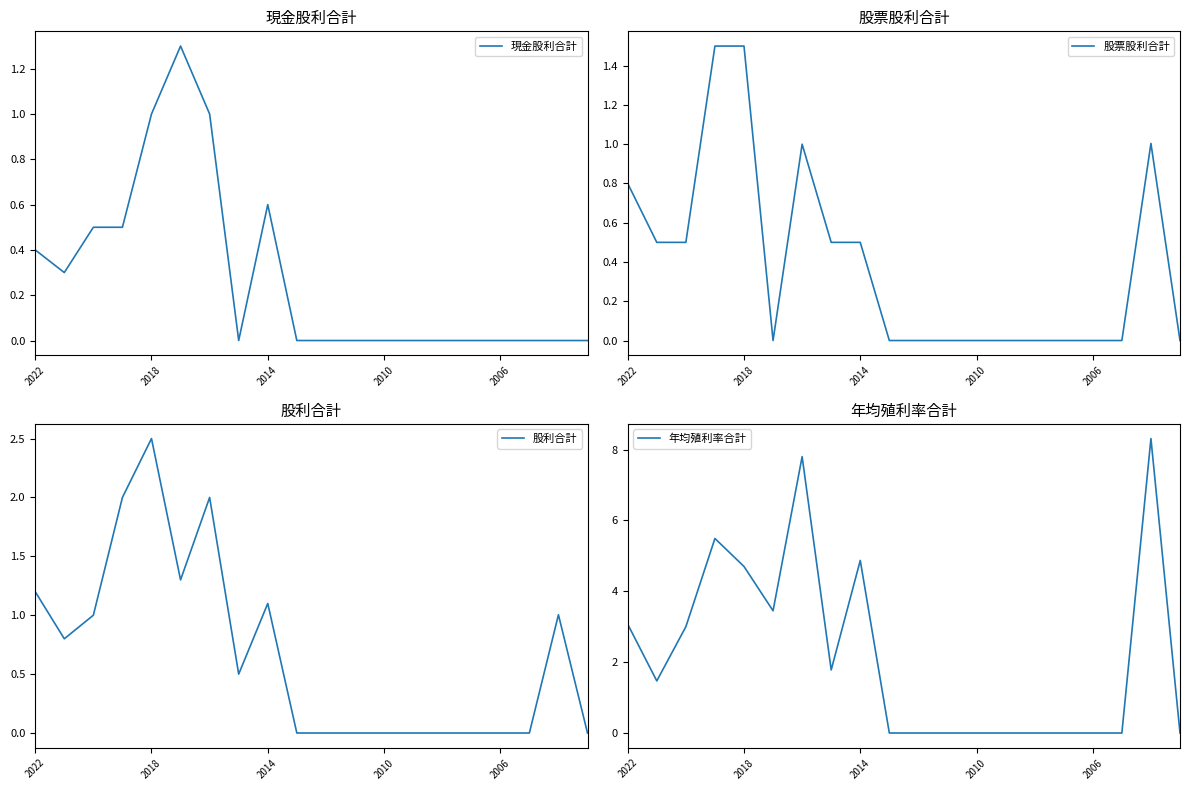

Rank the series by their maximum value, from lowest to highest.

現金股利合計, 股票股利合計, 股利合計, 年均殖利率合計